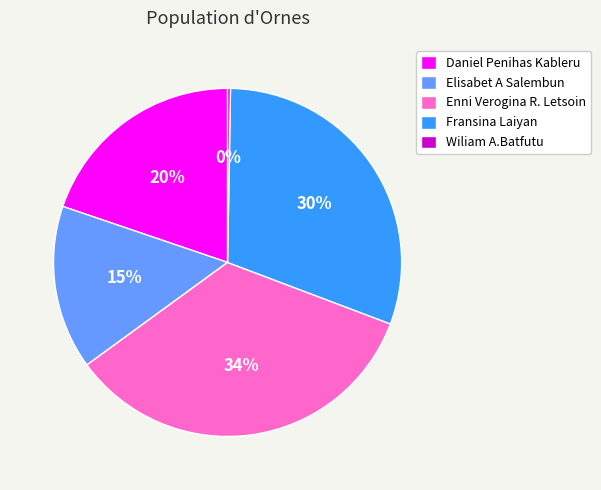

Is Fransina Laiyan the majority of the pie?

No